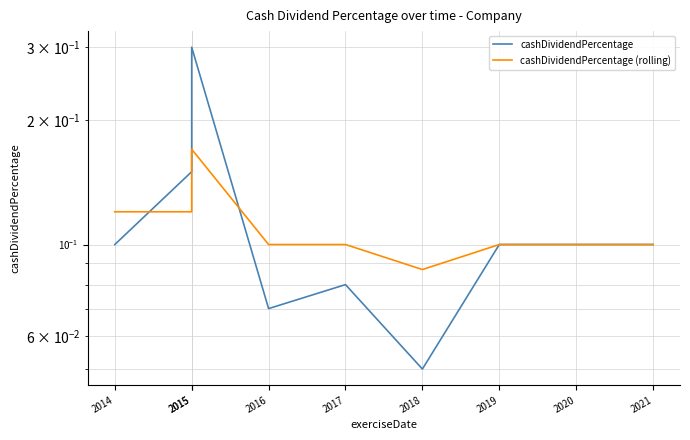

At which category does cashDividendPercentage reach its first local peak?

2015